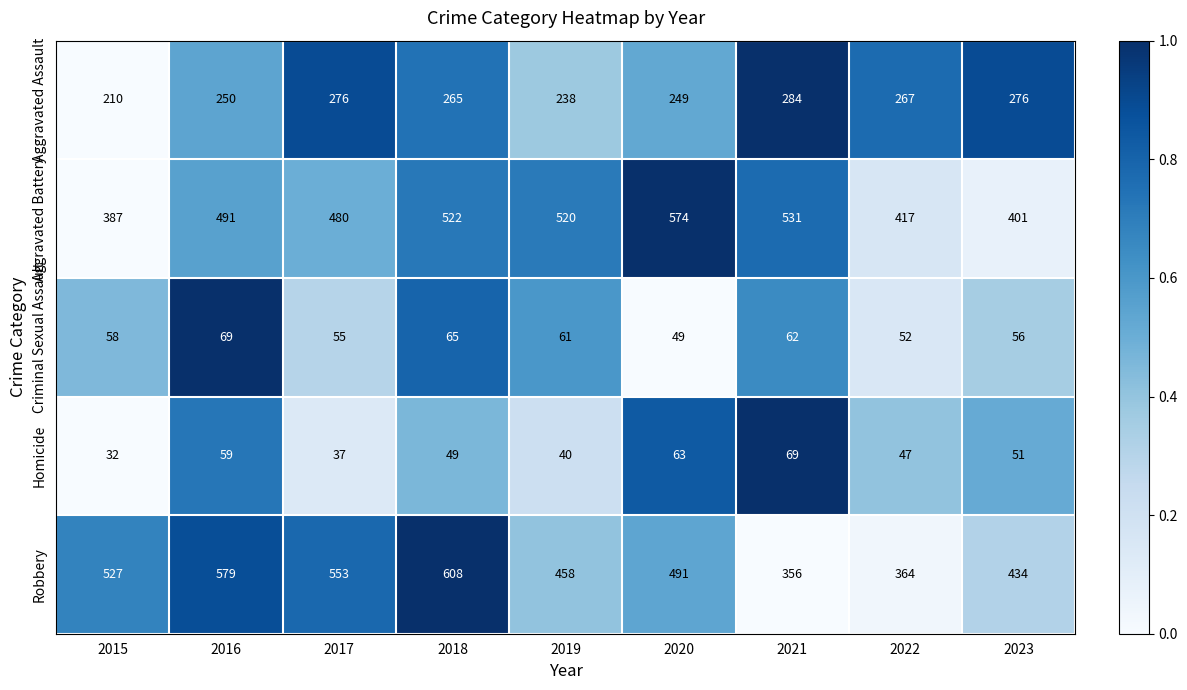

Which series has the widest spread of values?

Robbery